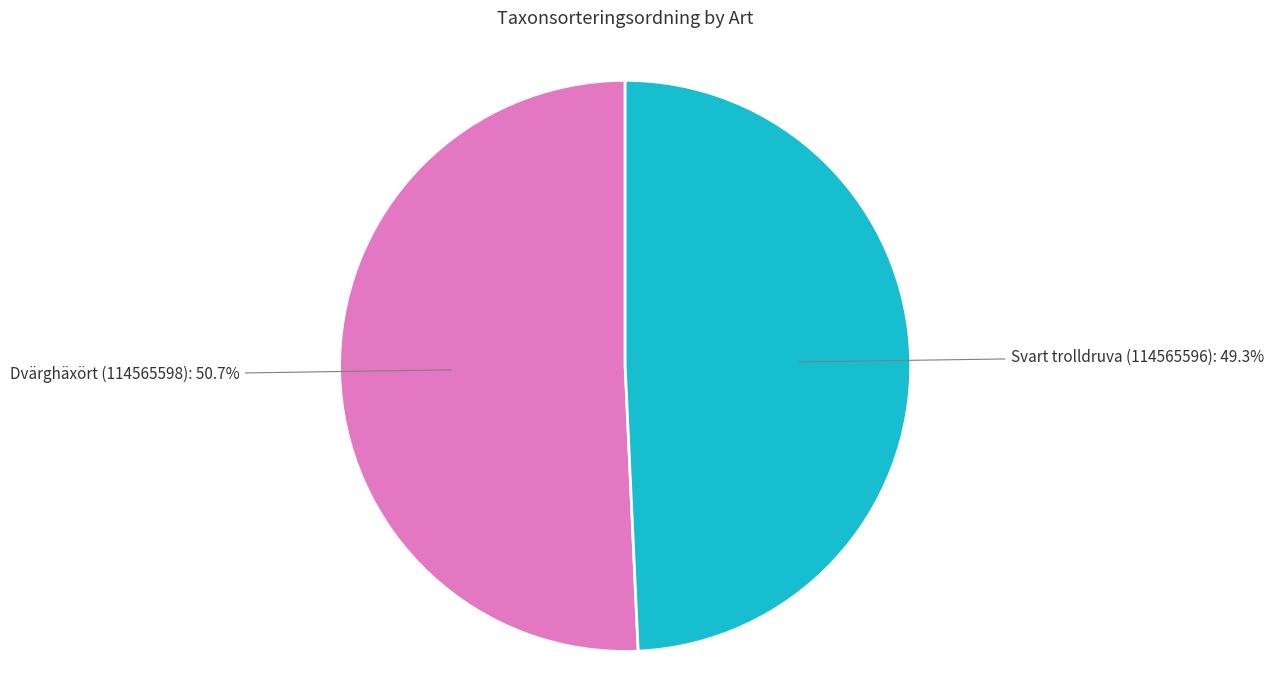

What percentage is NOT represented by Dvärghäxört (114565598)?

49.3%